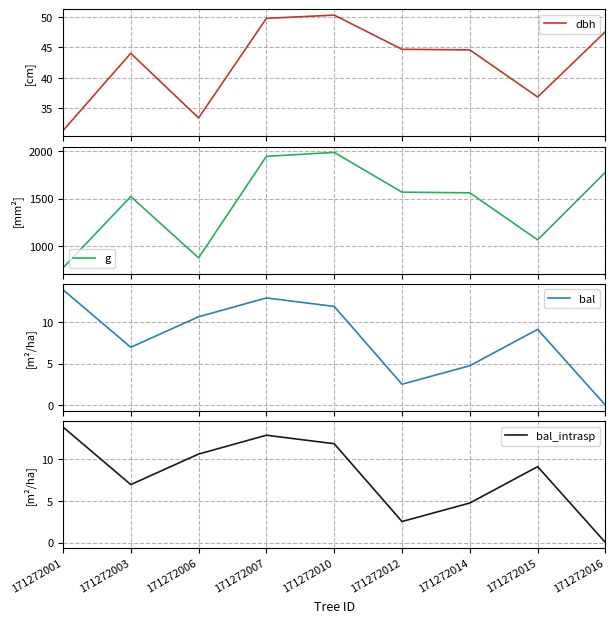

Reading left to right, what are all the values shown in this chart?

dbh: 171272001=31.3	171272003=44.0	171272006=33.4	171272007=49.8	171272010=50.3	171272012=44.7	171272014=44.6	171272015=36.9	171272016=47.6
g: 171272001=771.1	171272003=1523.0	171272006=877.4	171272007=1946.6	171272010=1988.5	171272012=1569.4	171272014=1562.6	171272015=1067.0	171272016=1779.8
bal: 171272001=13.9	171272003=7.0	171272006=10.6	171272007=12.9	171272010=11.8	171272012=2.5	171272014=4.7	171272015=9.1	171272016=0.0
bal_intrasp: 171272001=13.9	171272003=7.0	171272006=10.6	171272007=12.9	171272010=11.8	171272012=2.5	171272014=4.7	171272015=9.1	171272016=0.0